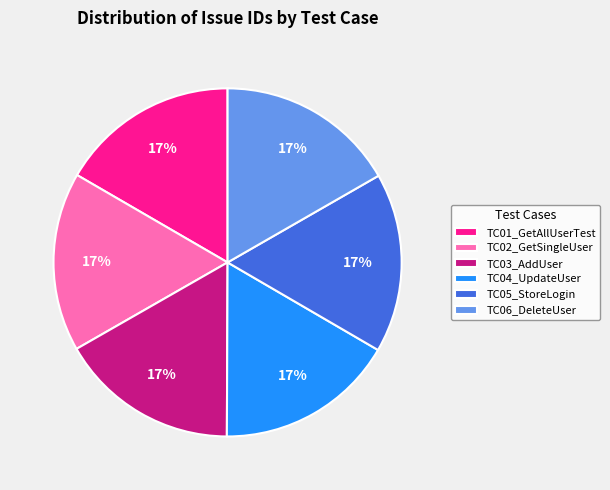

What is the ratio of the value at TC06_DeleteUser to the value at TC05_StoreLogin?

1.0